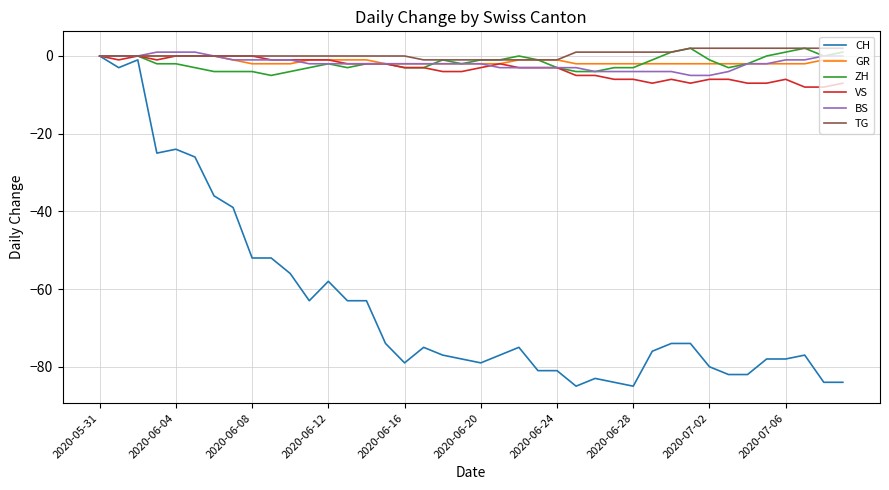

How many lines are shown in the chart?

6